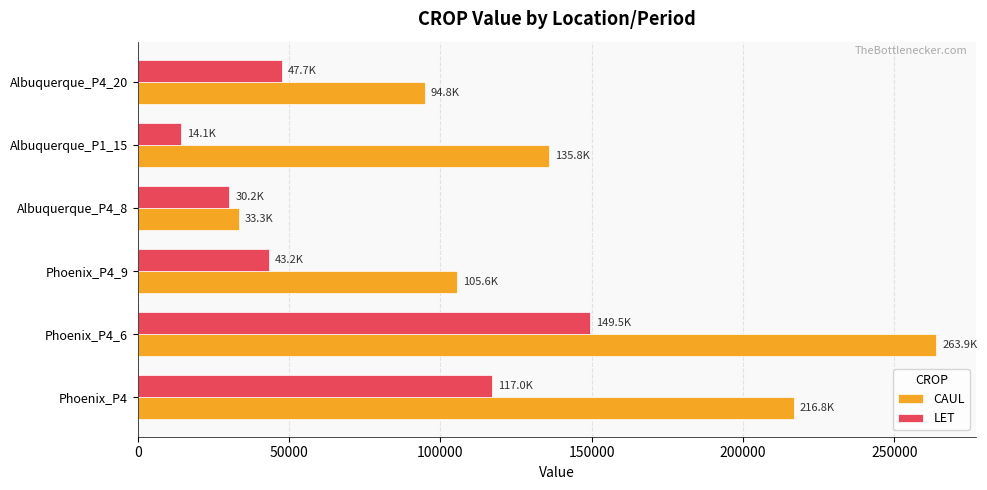

Between Albuquerque_P4_8 and Albuquerque_P1_15, which series saw the biggest shift?

CAUL